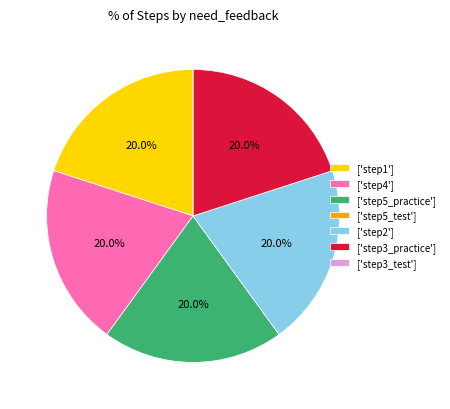

Is there a majority slice in this chart?

No